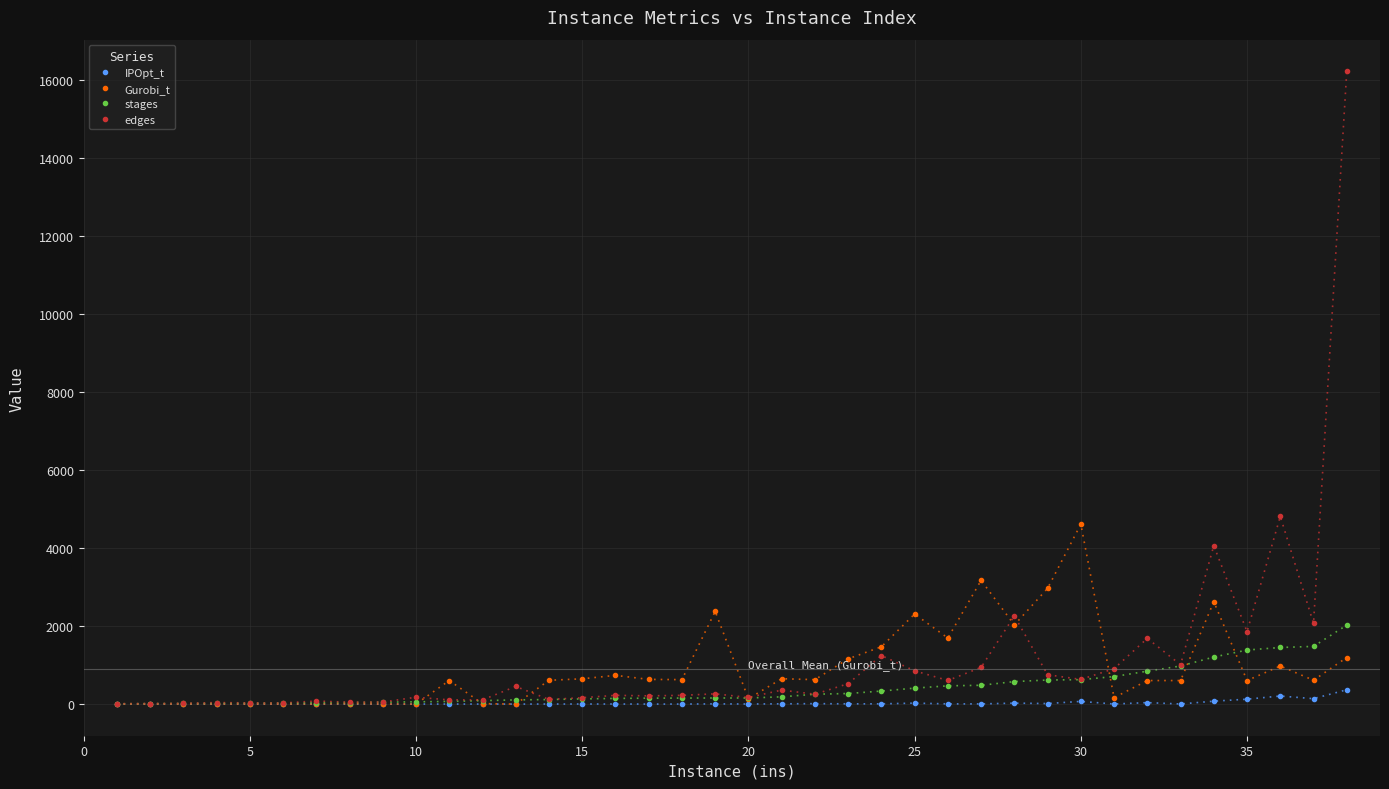

How many values in the IPOpt_t series are below 2?

19